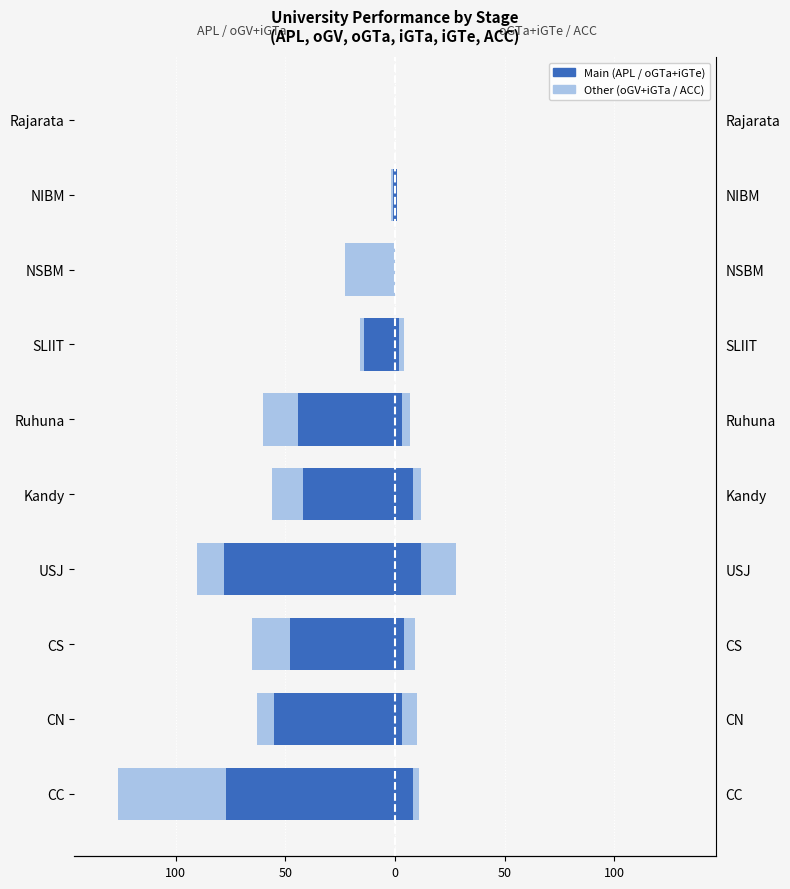

At how many categories does at least one series exceed -73?

10